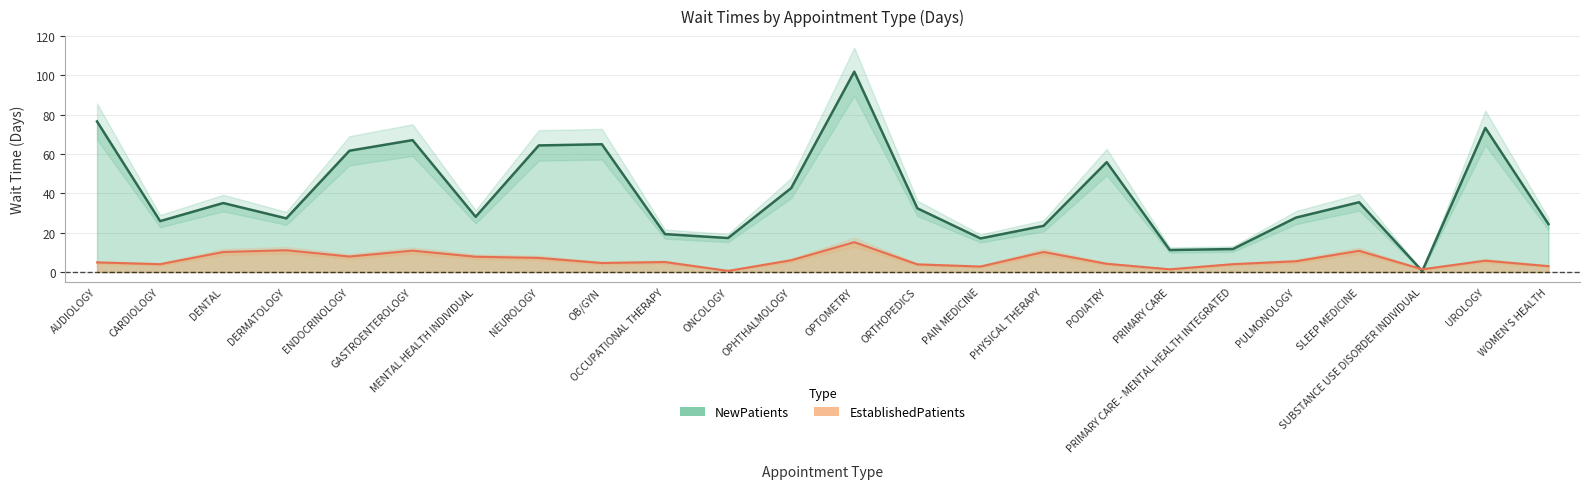

Between PRIMARY CARE and UROLOGY, which is larger?

UROLOGY